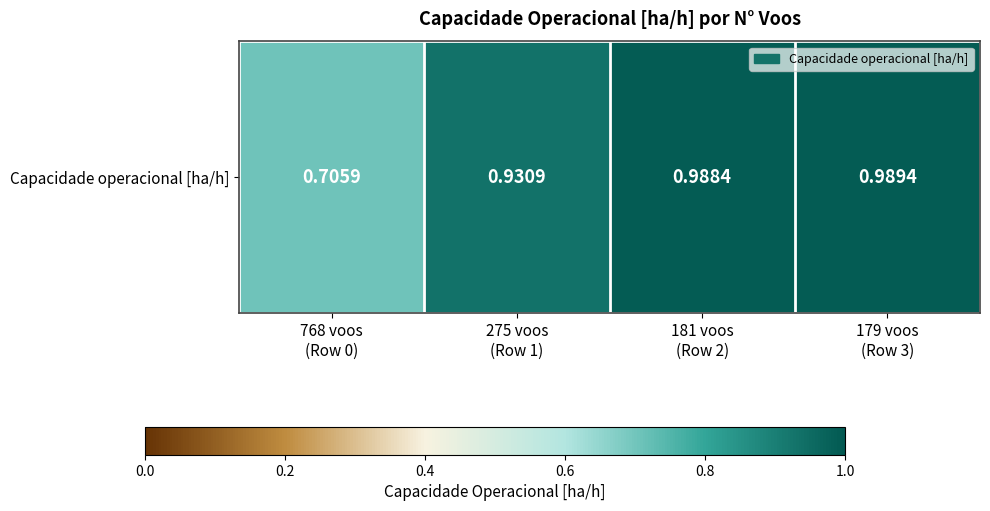

List the labels in order of value, largest first.

179 voos
(Row 3), 181 voos
(Row 2), 275 voos
(Row 1), 768 voos
(Row 0)